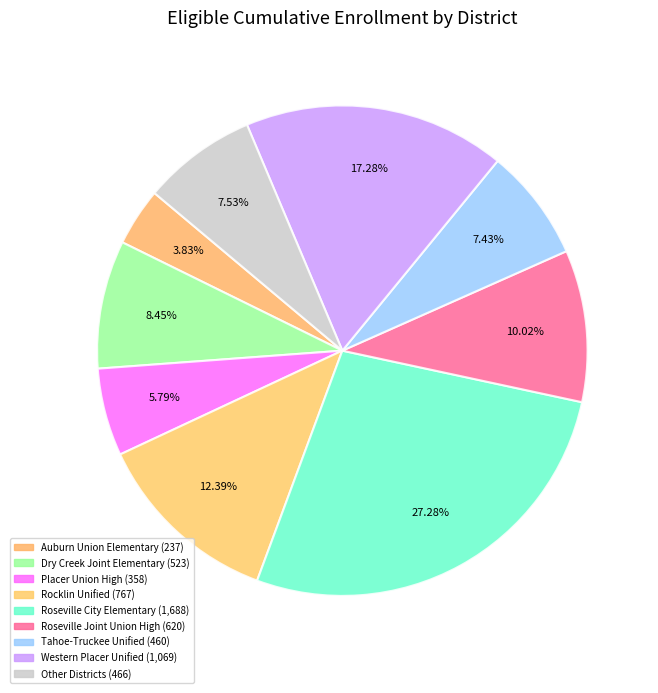

Is there any slice that represents more than half of the pie?

No